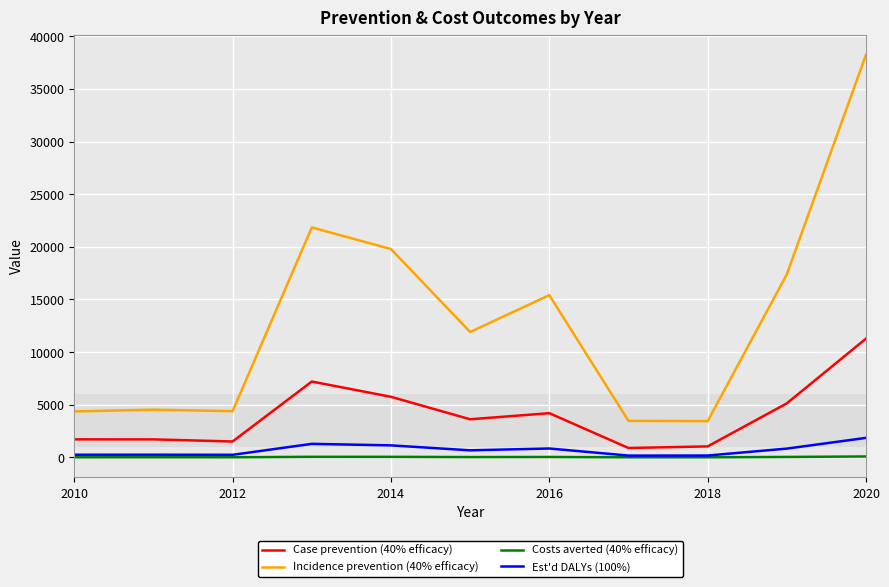

What is the maximum value shown in the chart?

38255.0